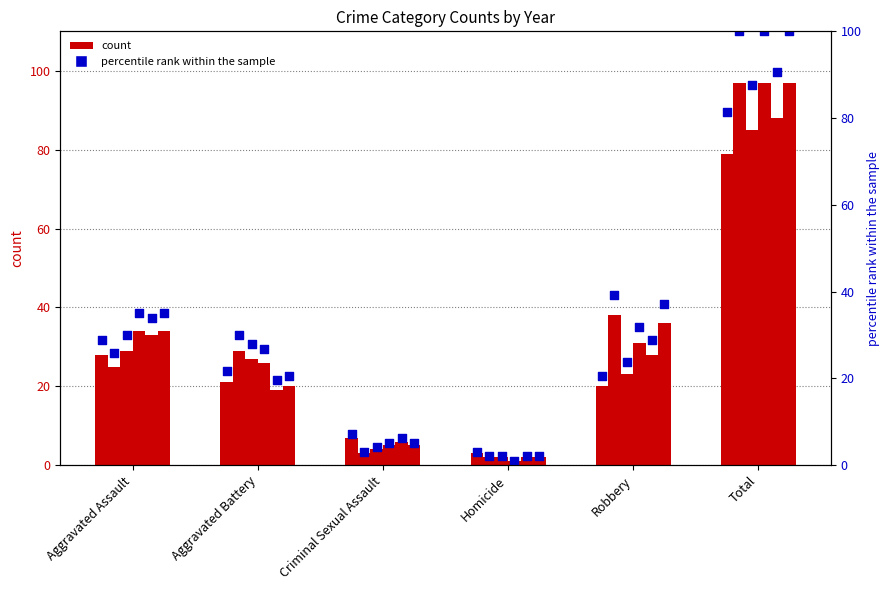

What is the ratio of the value at Total to the value at Aggravated Battery?

3.8